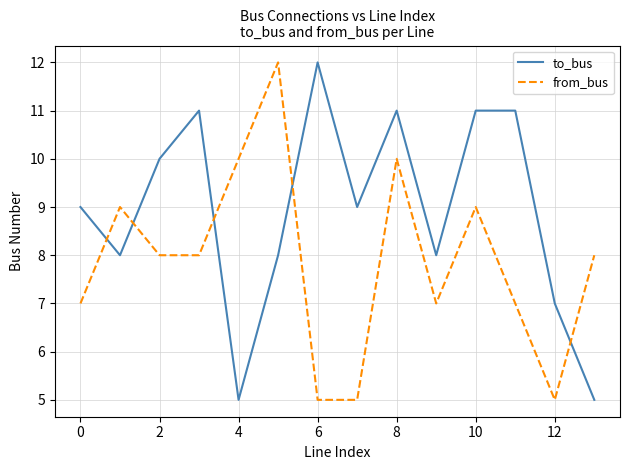

How many distinct data groups are displayed?

2